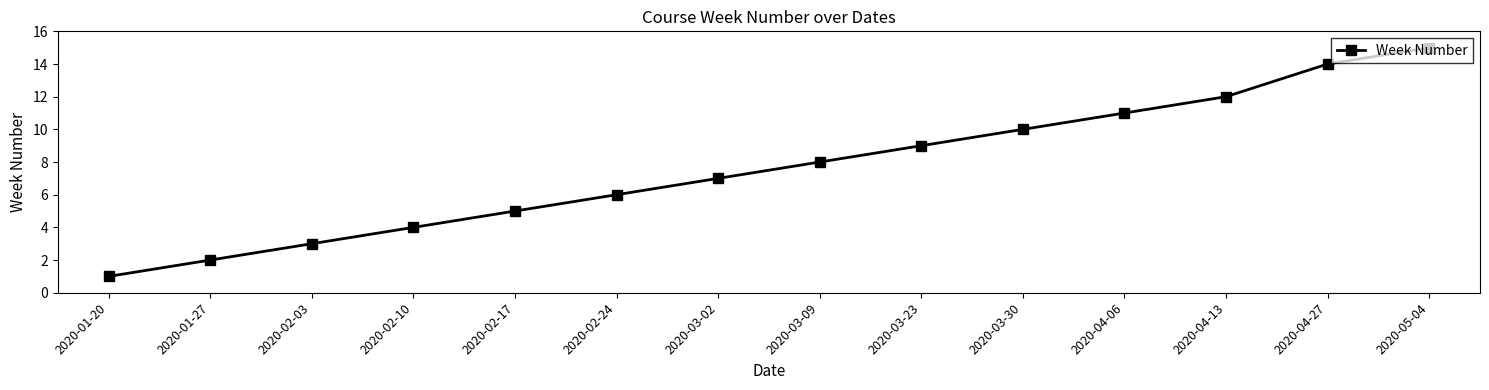

The chart shows a value of 14 at 2020-04-27. True or false?

True